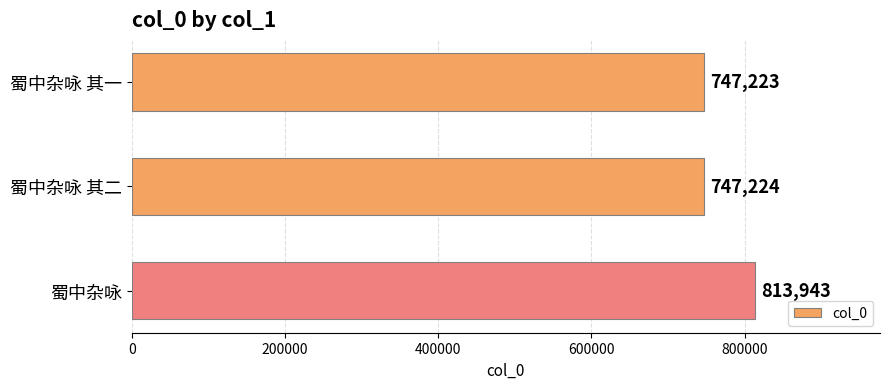

What is the sum of all values?

2308390